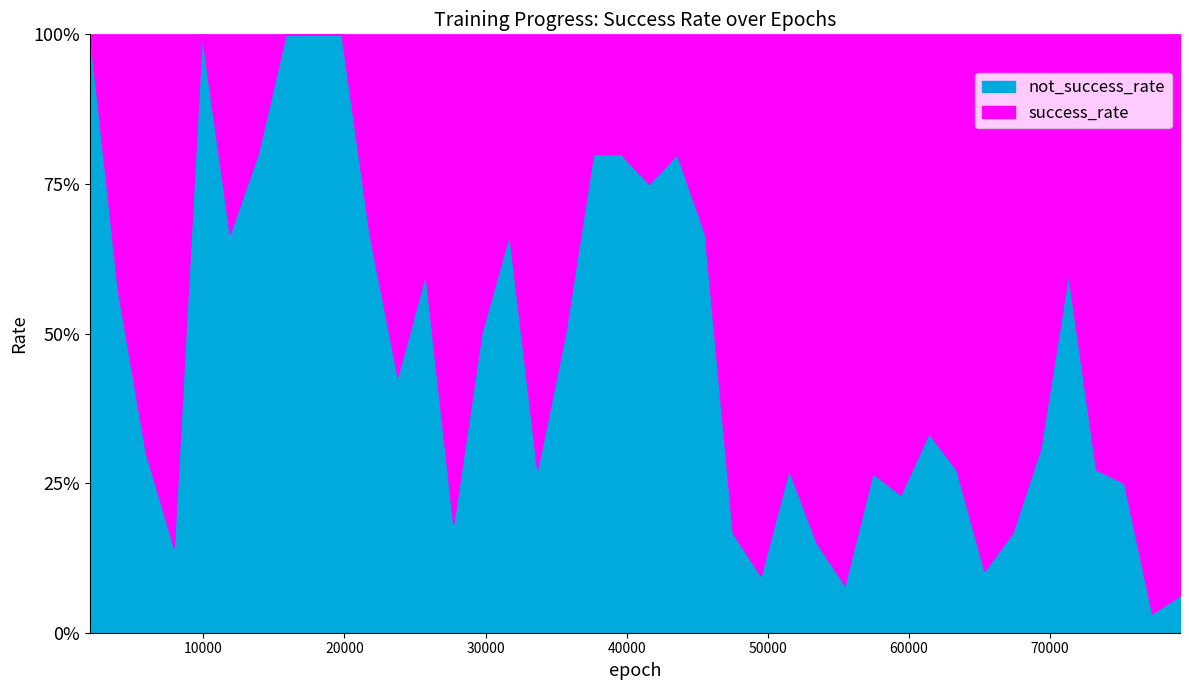

How many lines are shown in the chart?

2